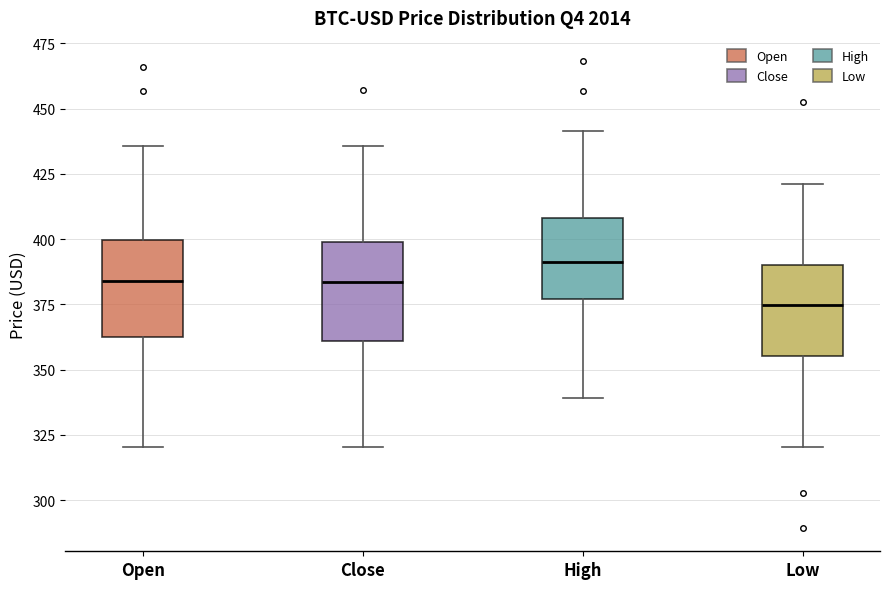

Where is the upper edge of the box for High on the y-axis? The values are not printed on the chart, so give them approximately, as read against the axis.

410